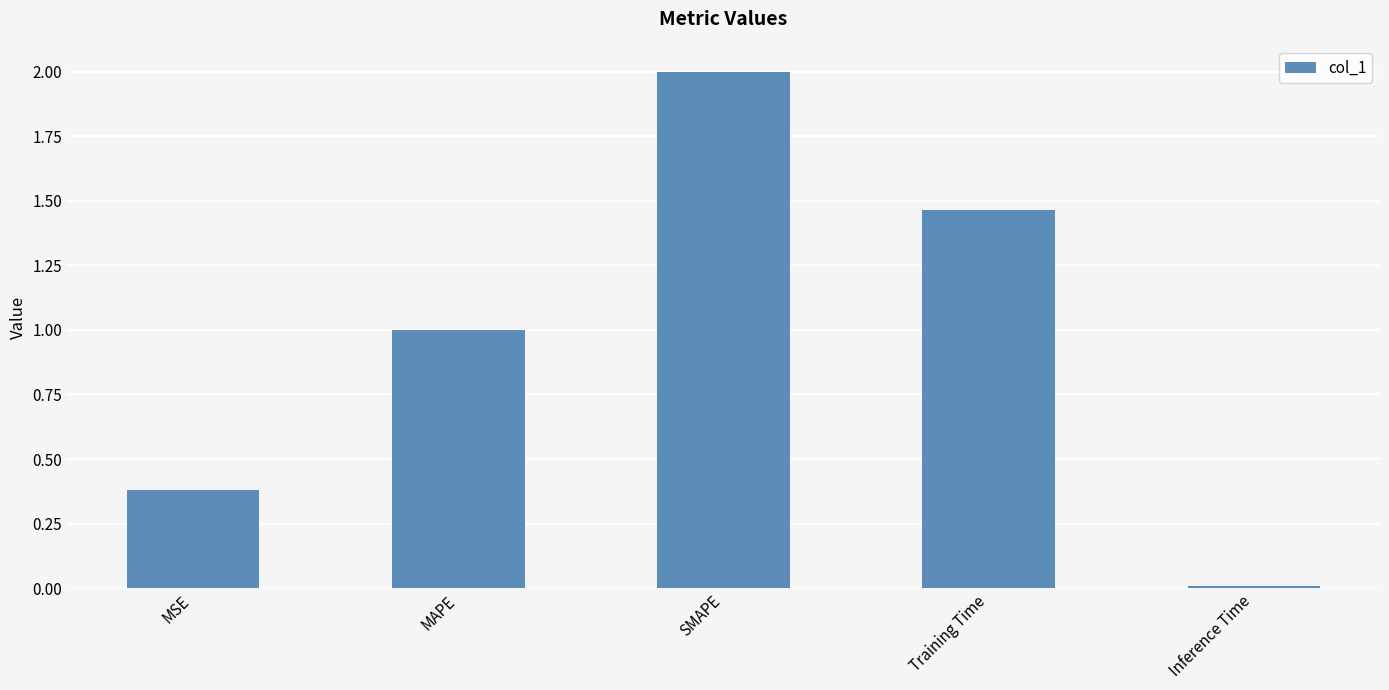

List the labels in order of value, largest first.

SMAPE, Training Time, MAPE, MSE, Inference Time